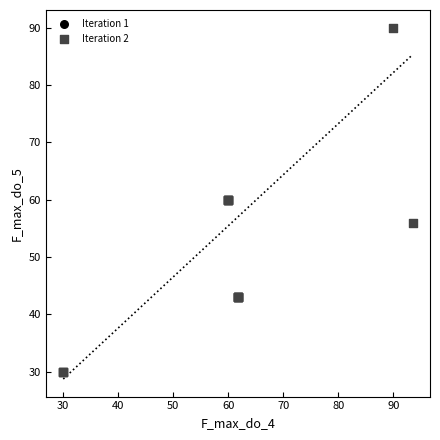

What are all the series names shown in the legend?

Iteration 1, Iteration 2